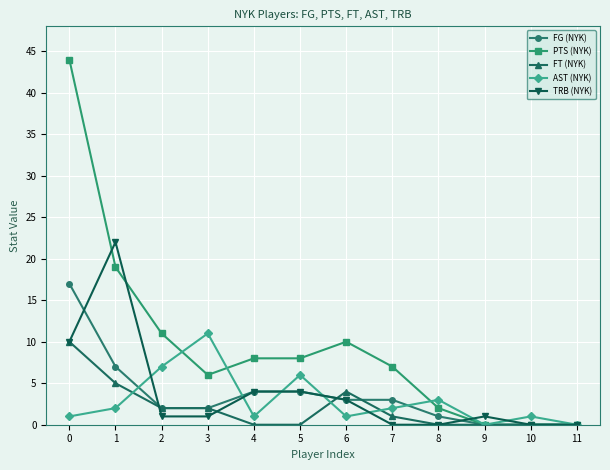

Reading left to right, extract all data points from this chart.

FG (NYK): 17	7	2	2	4	4	3	3	1	0	0	0
PTS (NYK): 44	19	11	6	8	8	10	7	2	0	0	0
FT (NYK): 10	5	2	2	0	0	4	1	0	0	0	0
AST (NYK): 1	2	7	11	1	6	1	2	3	0	1	0
TRB (NYK): 10	22	1	1	4	4	3	0	0	1	0	0